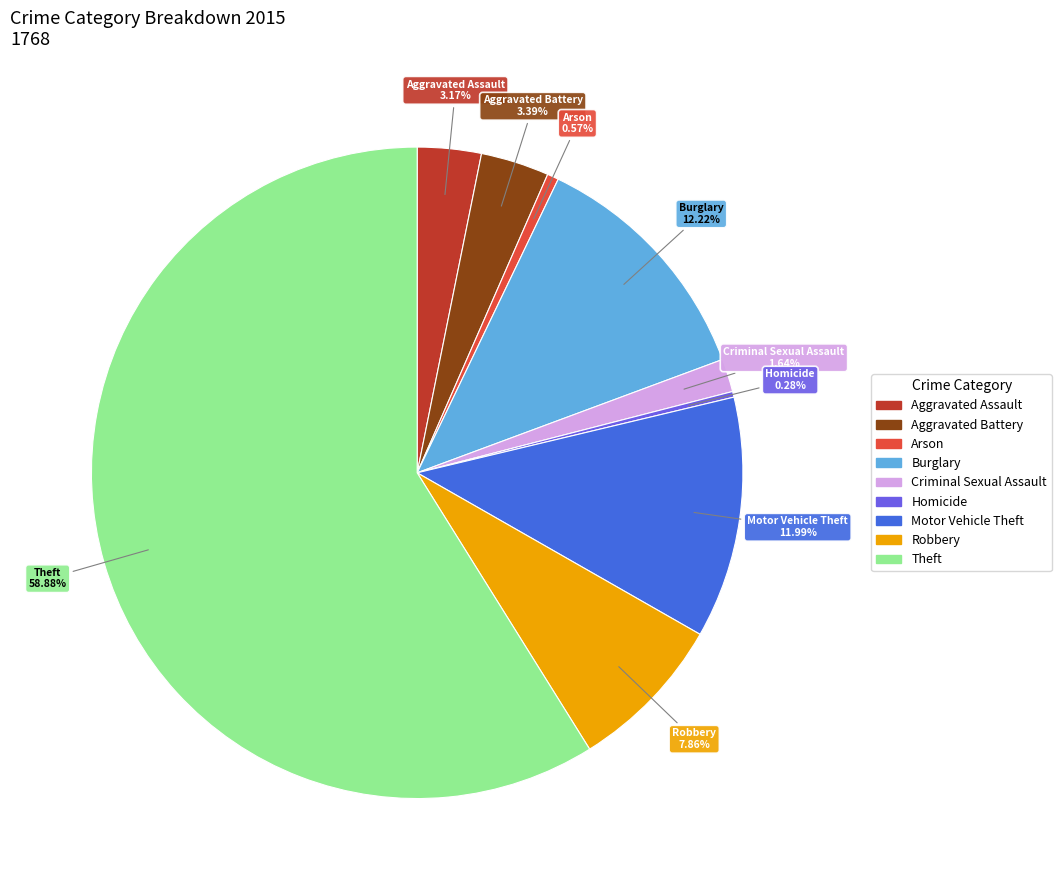

Does Theft represent more than half of the total?

Yes